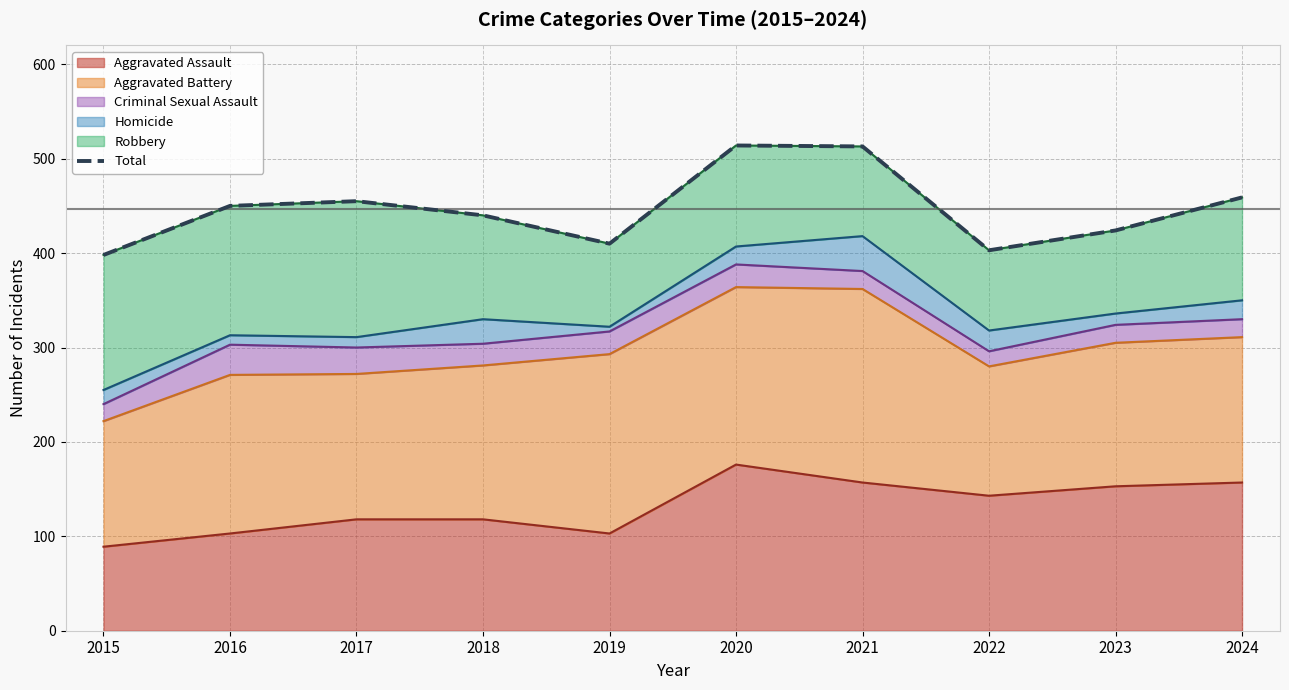

Reading left to right, transcribe all the data shown in this chart.

398	450	455	440	410	514	513	403	424	459